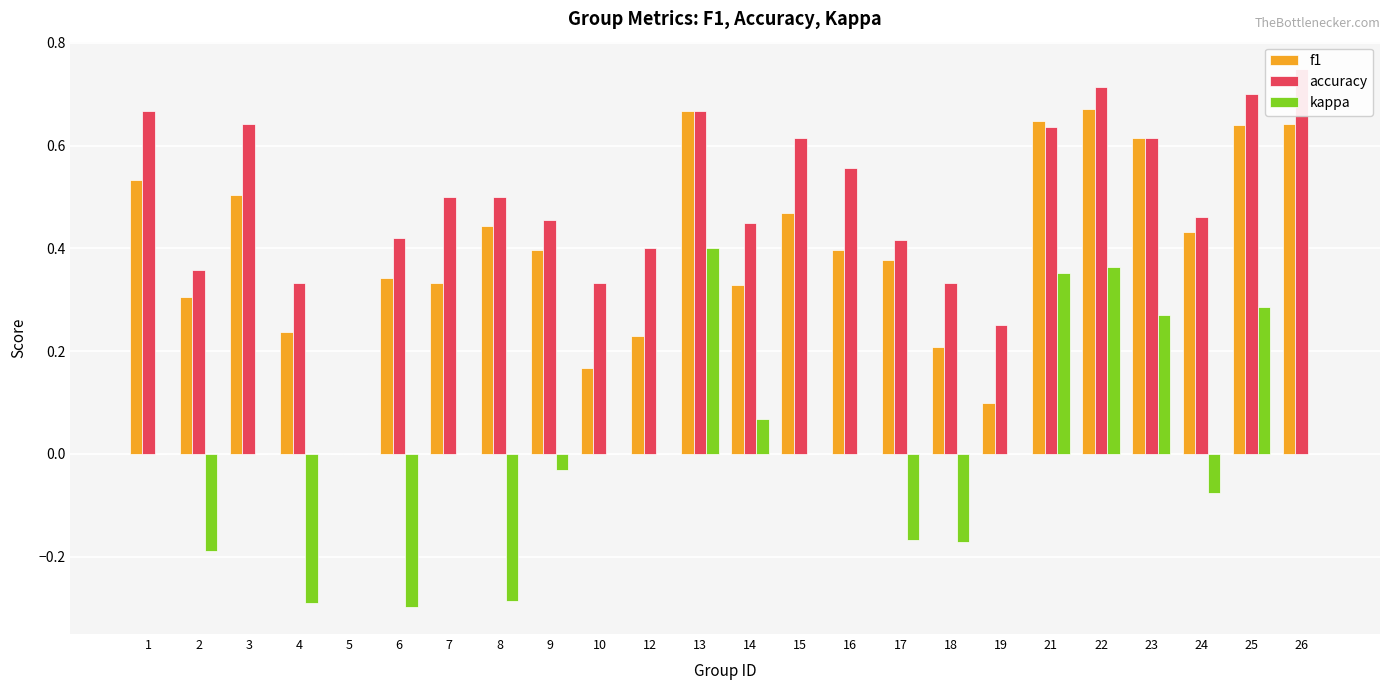

How many data points in f1 are above 0?

23